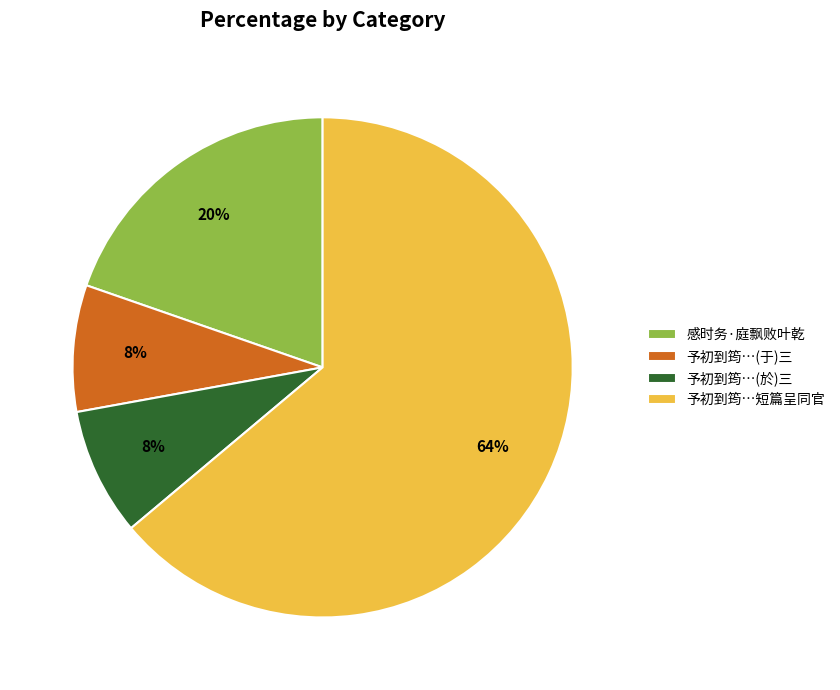

What is the largest slice in the pie chart?

予初到筠…短篇呈同官